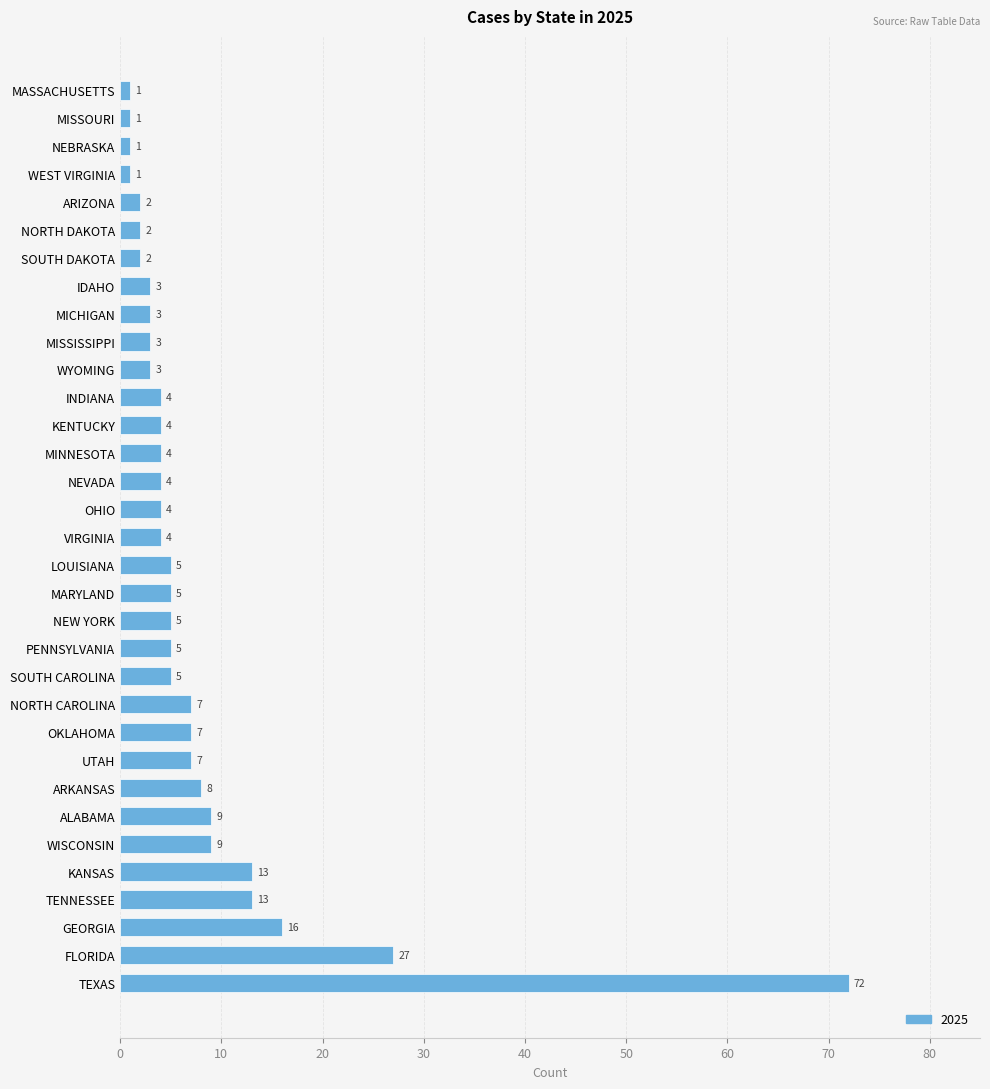

Are the bars grouped side by side (vs. stacked)?

No